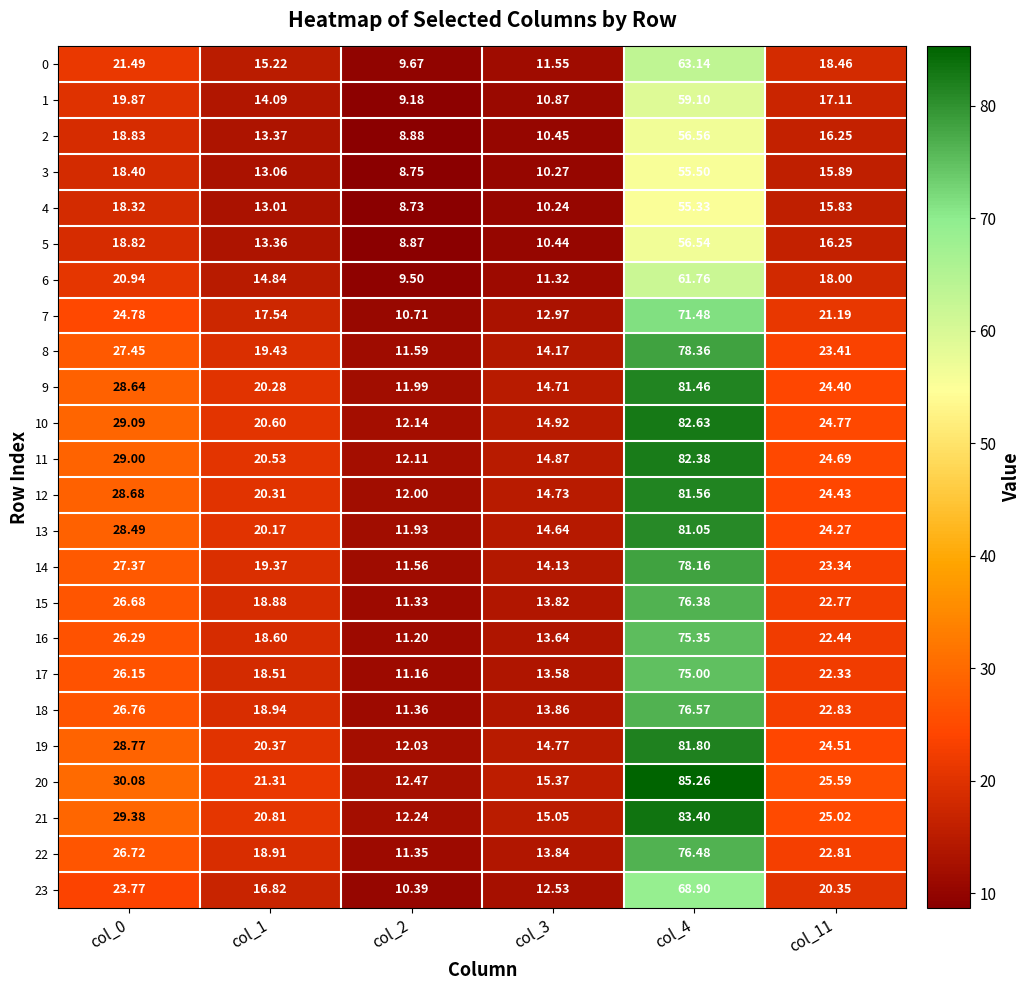

Is the value of 12 at col_2 greater than the value of 5 at col_3?

Yes